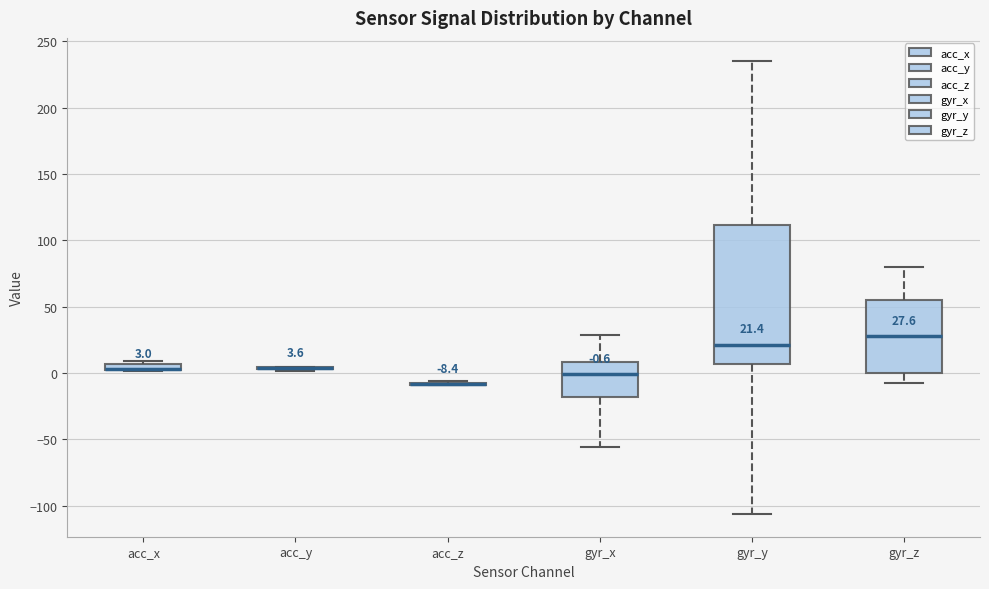

Comparing the boxes themselves (not the whiskers), which one is the tallest?

gyr_y